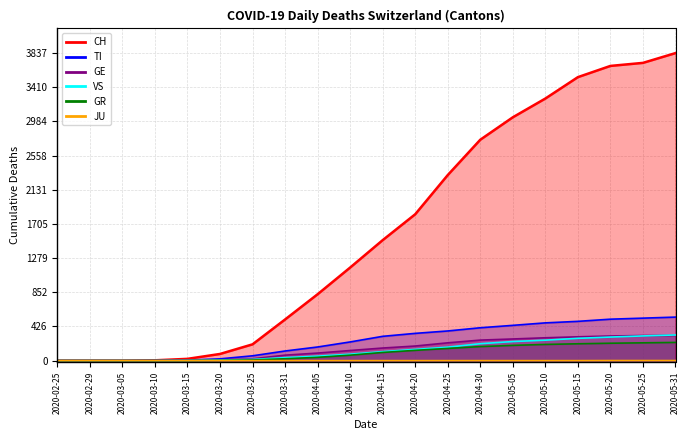

Reading left to right, extract all data points from this chart.

CH: 0	0	0	4	22	83	203	513	828	1161	1503	1826	2315	2756	3036	3270	3537	3677	3715	3837
TI: 0	0	0	1	6	22	60	120	170	233	303	340	370	410	440	471	490	517	530	543
GE: 0	0	0	1	4	9	23	68	94	126	157	182	222	256	270	285	297	307	313	315
VS: 0	0	0	0	2	7	15	37	56	80	112	140	168	211	238	255	278	294	308	320
GR: 0	0	0	0	0	3	8	23	41	68	102	128	152	175	190	202	210	217	222	227
JU: 0	0	0	0	0	0	0	0	0	0	0	0	0	0	0	0	0	1	1	1